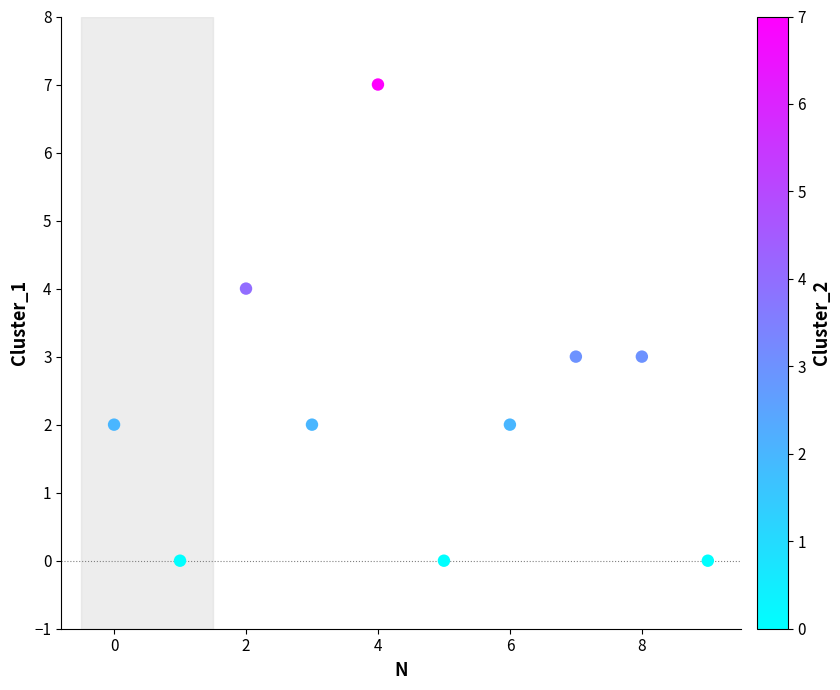

What is the range of Y values (max minus min)?

7